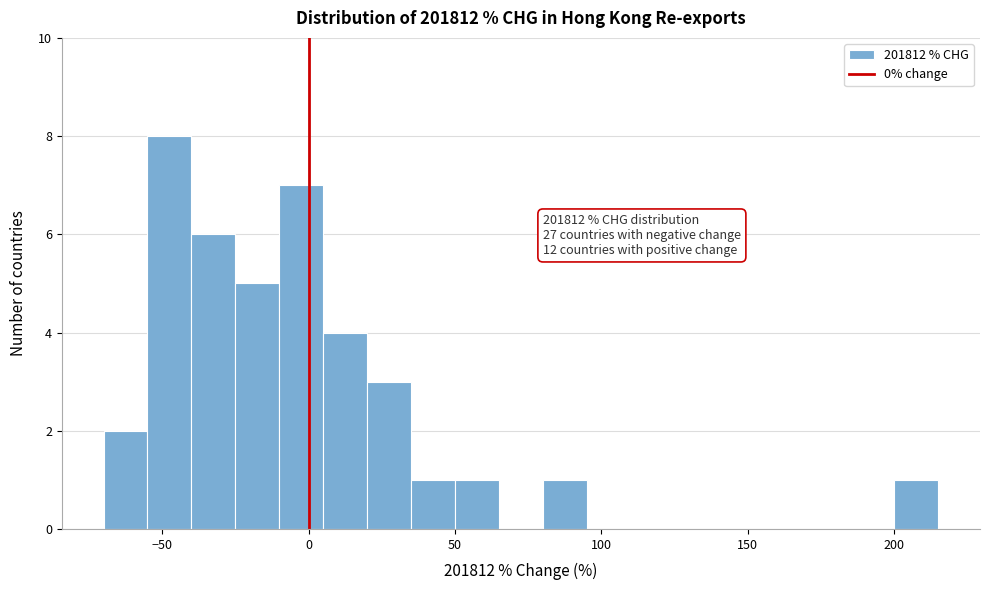

Around what value on the x-axis is the tallest bar? Give the approximate position of its centre, as read against the axis.

-45